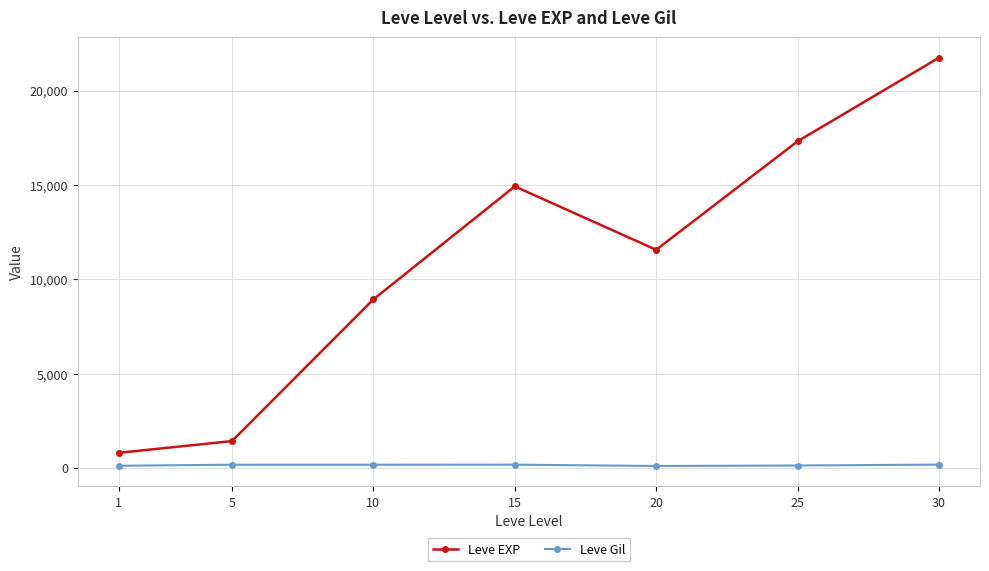

What is the average value of the Leve Gil series?

146